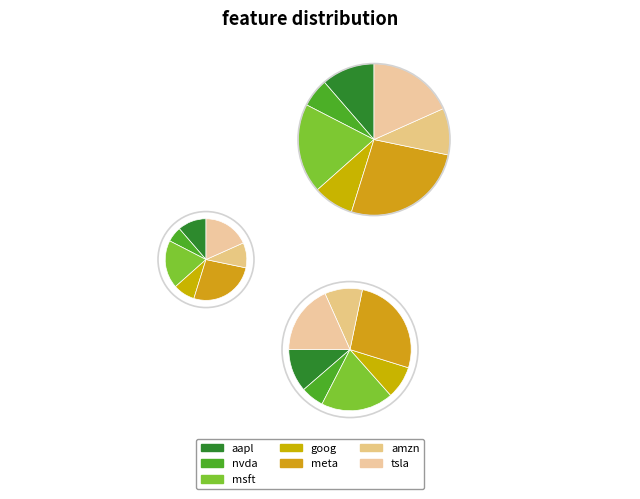

What is the total percentage of nvda and aapl?

17.4%